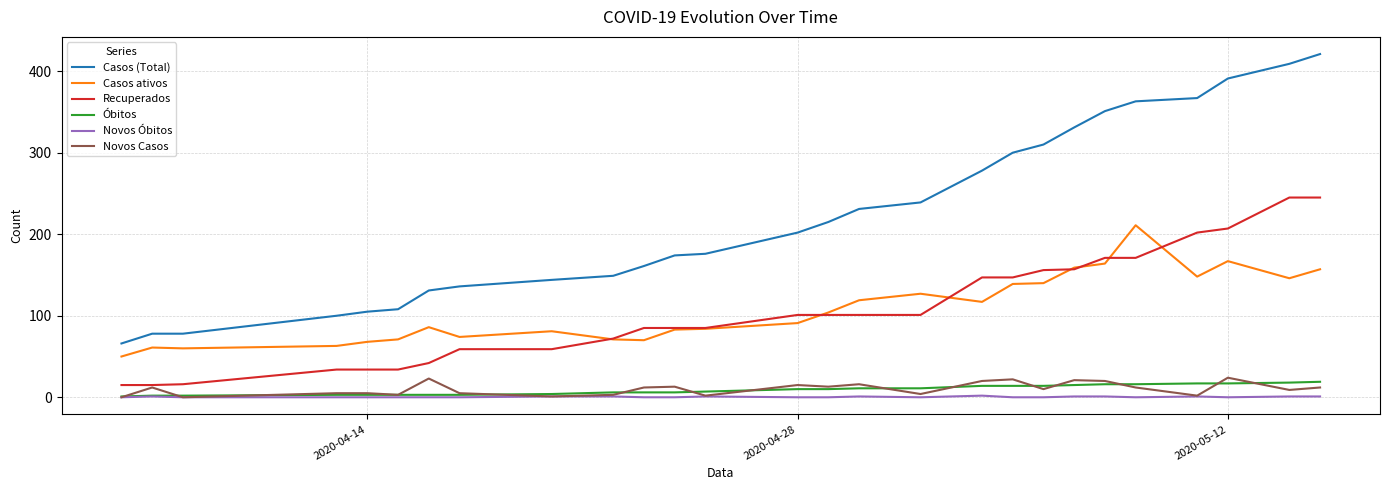

Which series has the largest range (max minus min)?

Casos (Total)